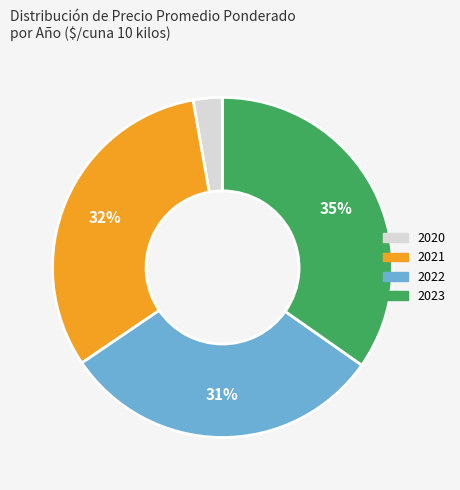

To the nearest percent, what is the difference between the largest and smallest slice percentages?

32%